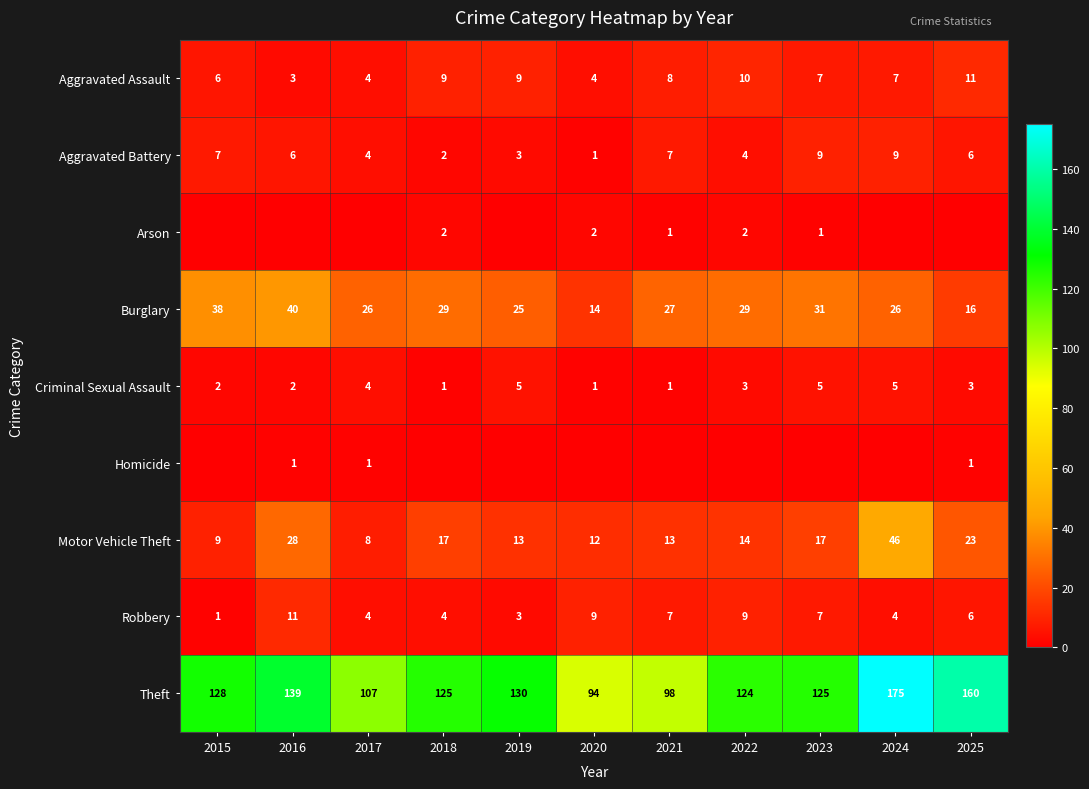

At which category does the chart reach its minimum across all series?

2015